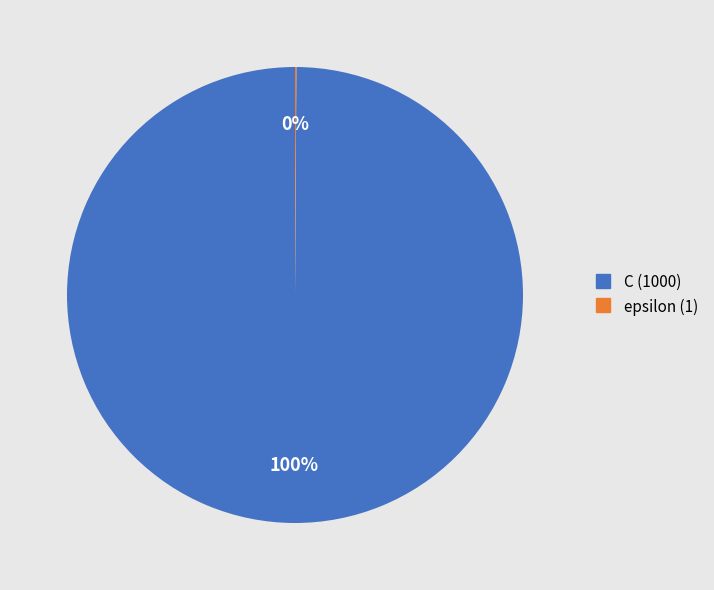

Is it true that C is 100% of the pie?

True